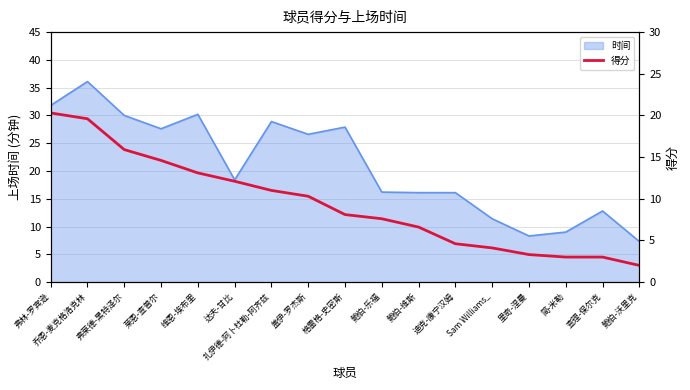

What is the label of the 8th point from the right?

鲍伯-乐福